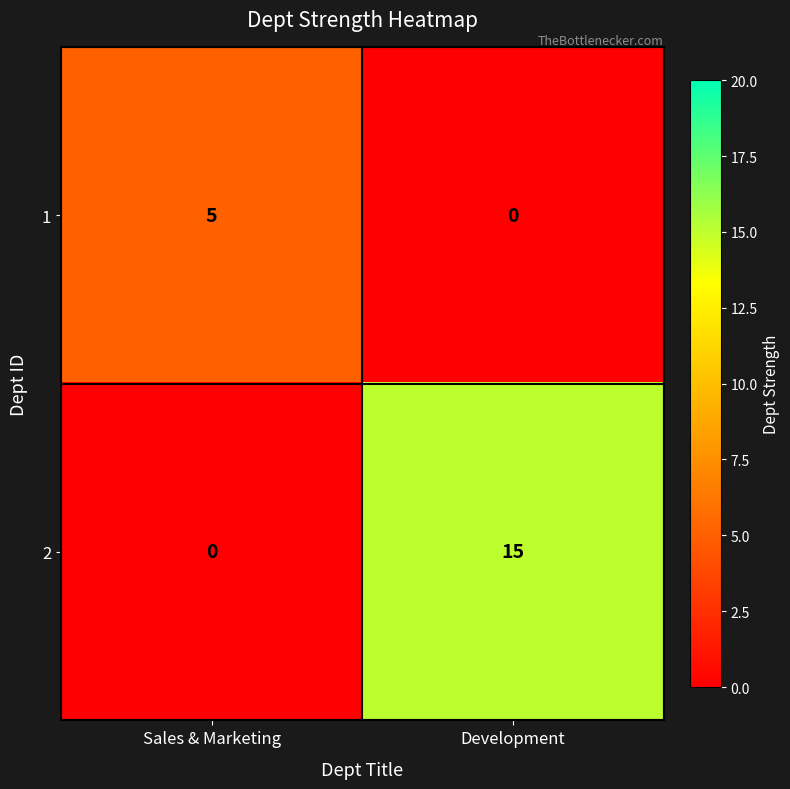

The 2 series shows 15 at Development. True or false?

True